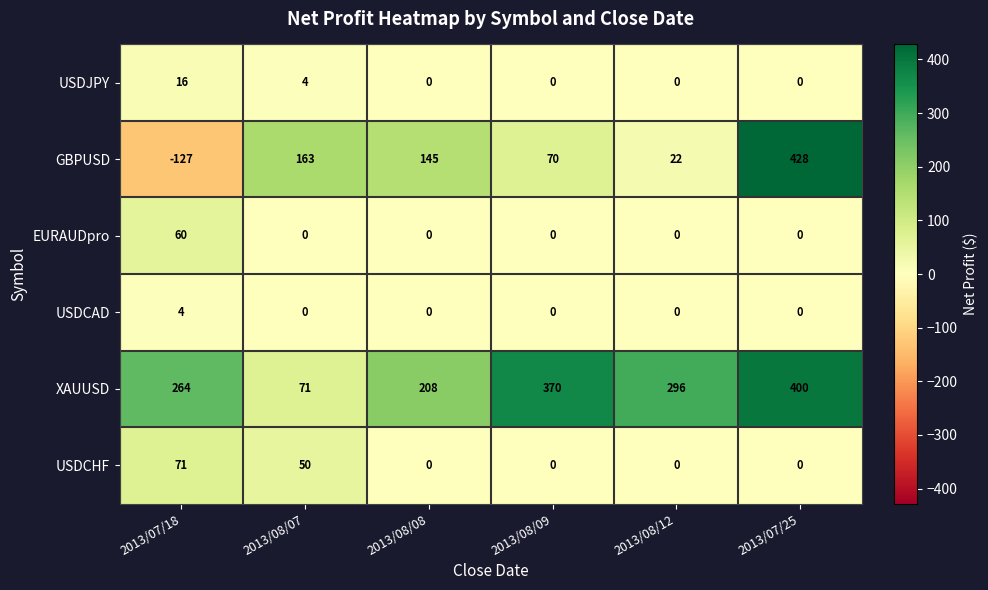

At which label is XAUUSD closest to 235?

2013/08/08